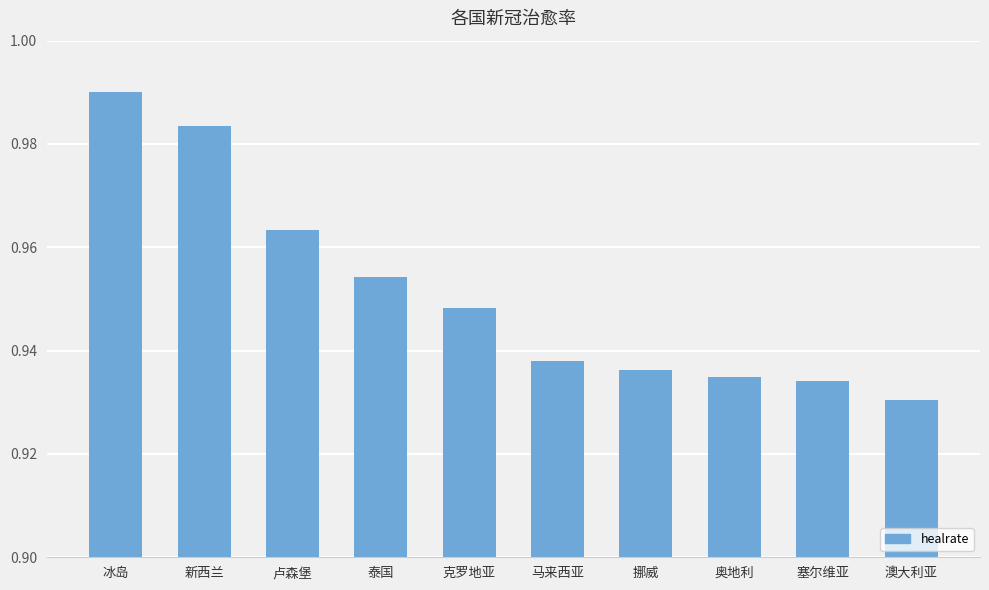

At which category does the chart reach its peak across all series?

冰岛